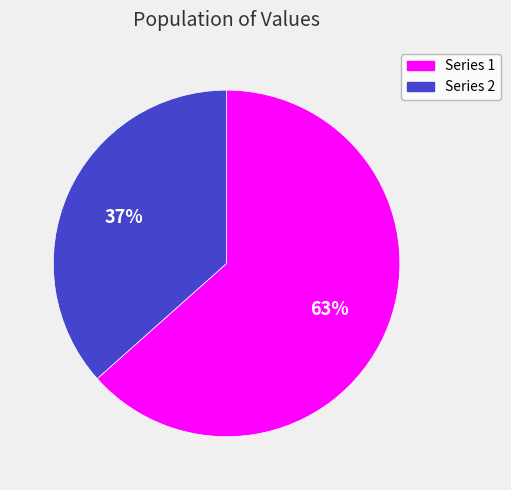

To the nearest percent, what is the average slice percentage?

50%